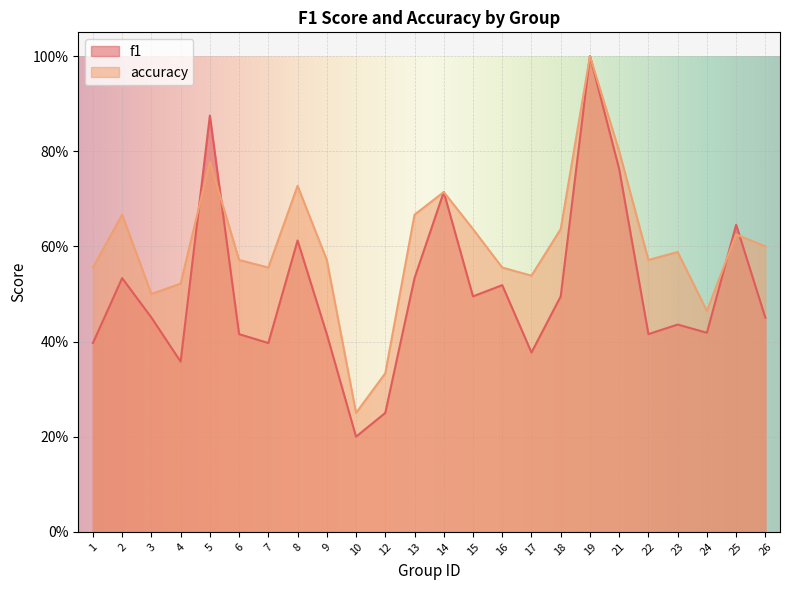

Which series has the largest total across all categories?

accuracy